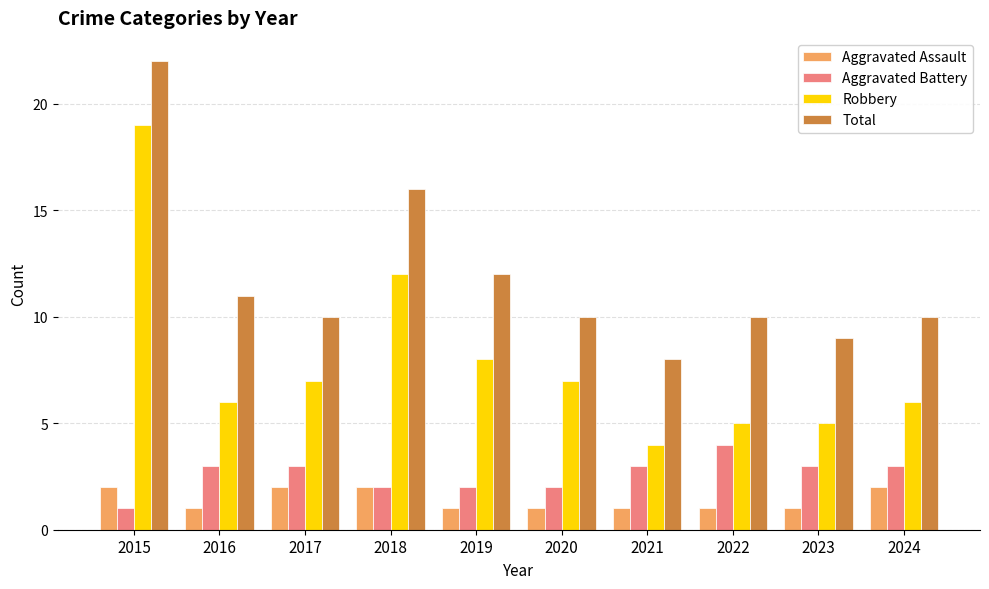

Reading right to left, transcribe all the data shown in this chart.

Aggravated Assault: 2	1	1	1	1	1	2	2	1	2
Aggravated Battery: 3	3	4	3	2	2	2	3	3	1
Robbery: 6	5	5	4	7	8	12	7	6	19
Total: 10	9	10	8	10	12	16	10	11	22